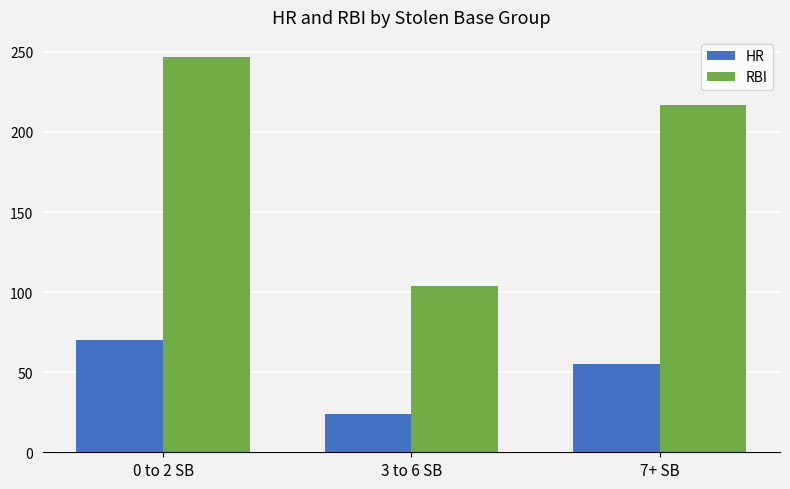

Between 0 to 2 SB and 7+ SB, which series saw the biggest shift?

RBI